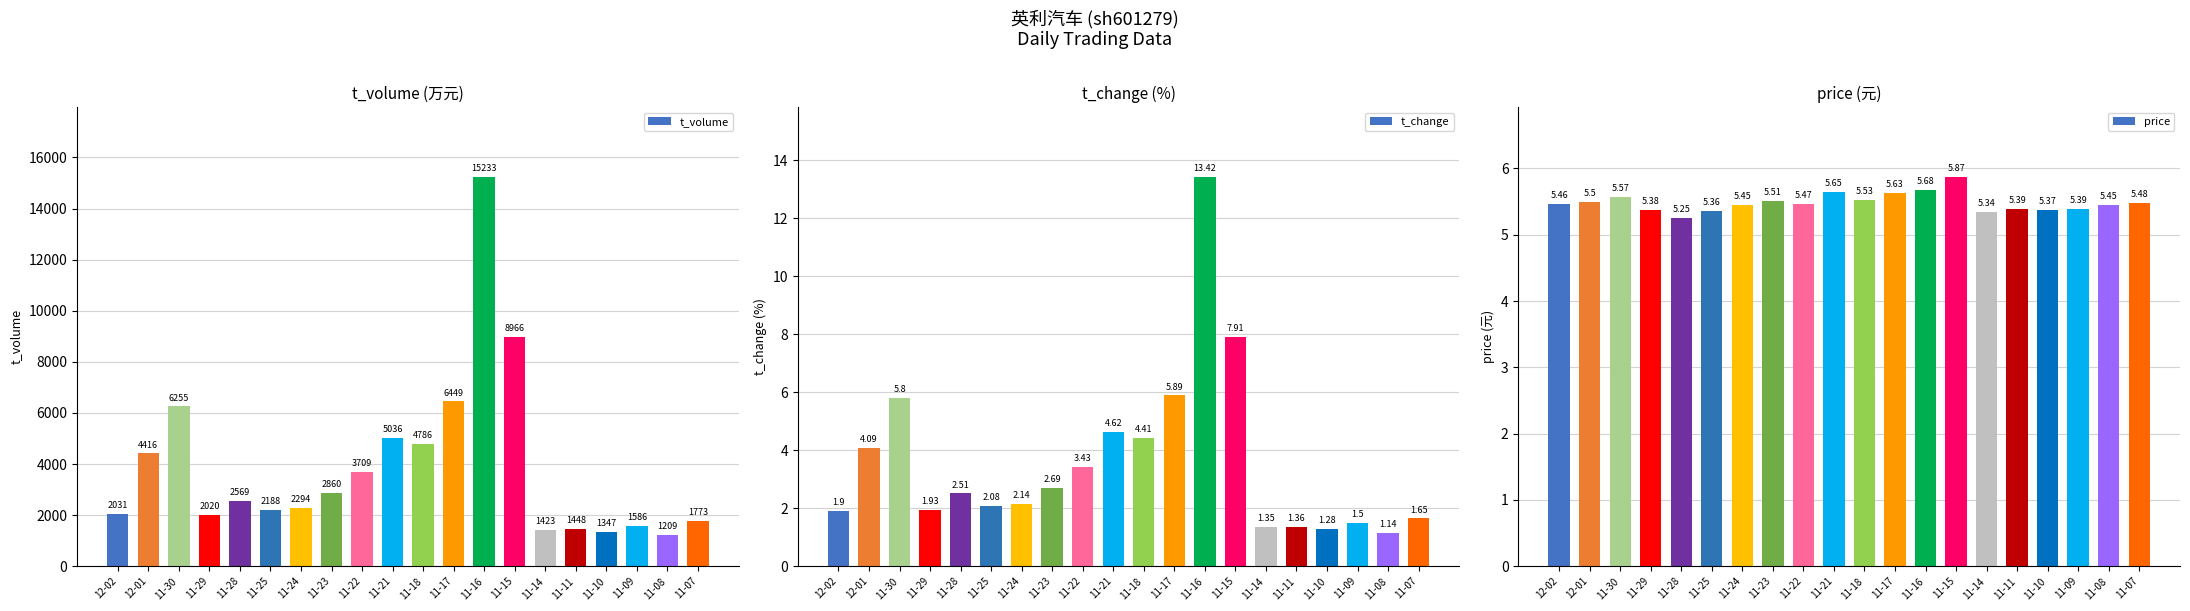

What is the label of the 7th bar from the right?

11-15